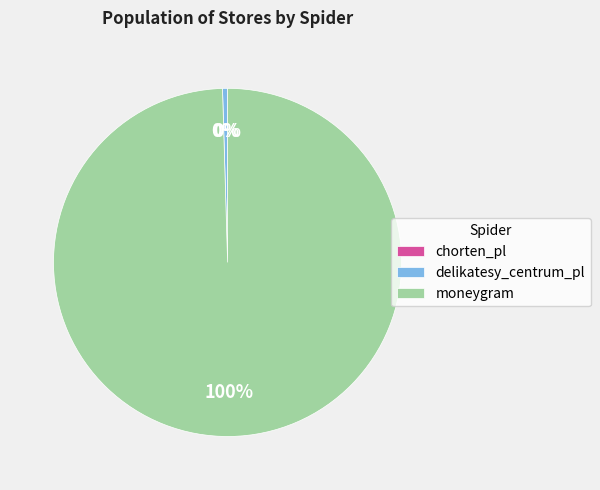

Is there a majority slice in this chart?

Yes